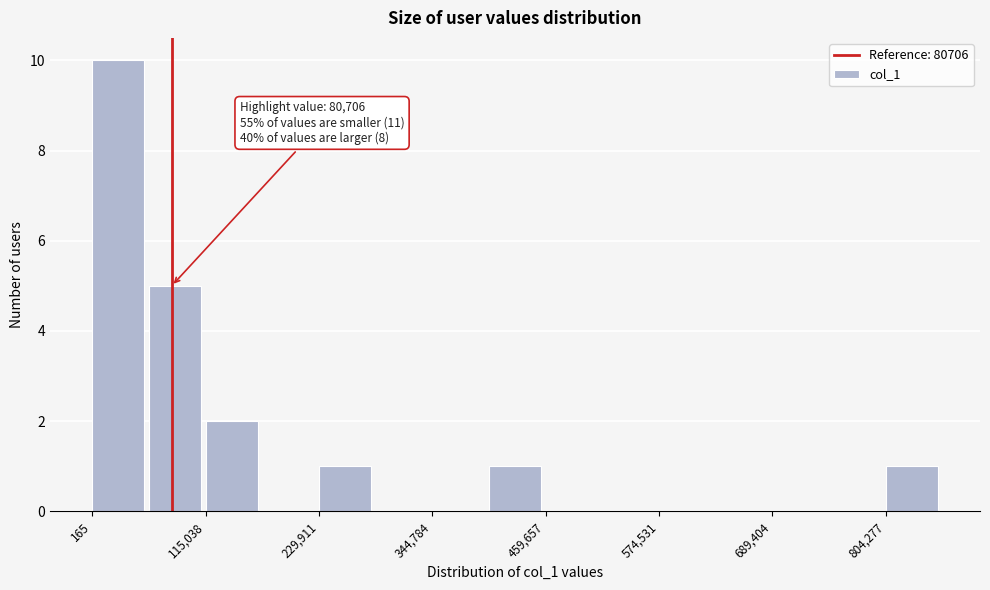

Read against the x-axis, roughly where is the centre of the tallest bar?

20000